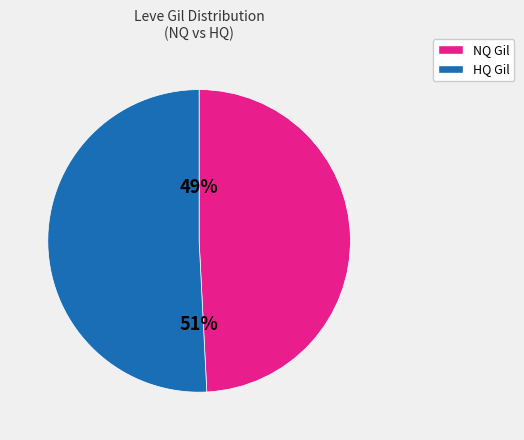

To the nearest percent, what is the average slice percentage?

50%